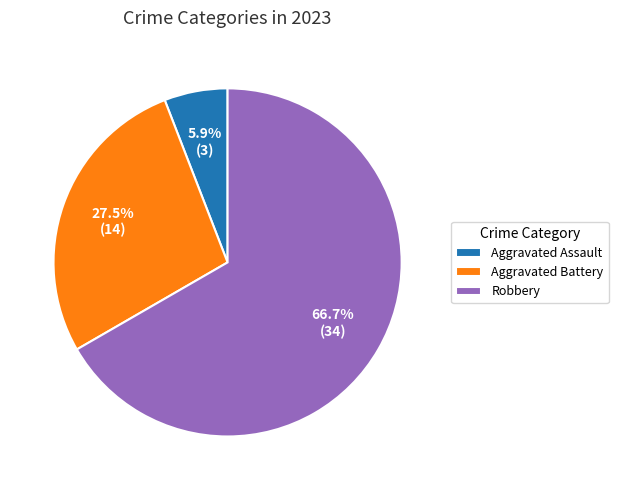

What is the smallest slice in the pie chart?

Aggravated Assault